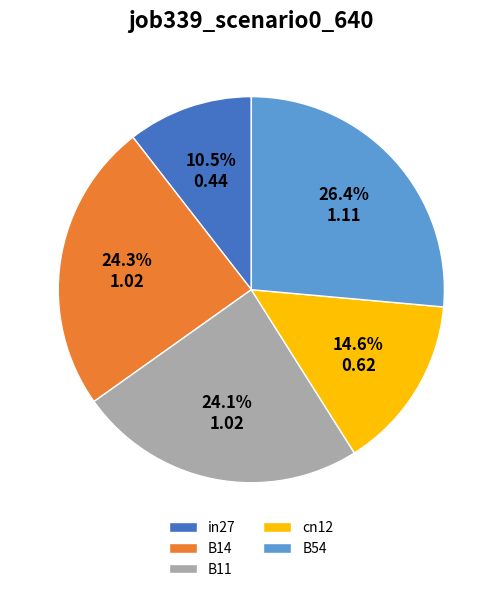

The B54 slice represents 26% of the pie. True or false?

True